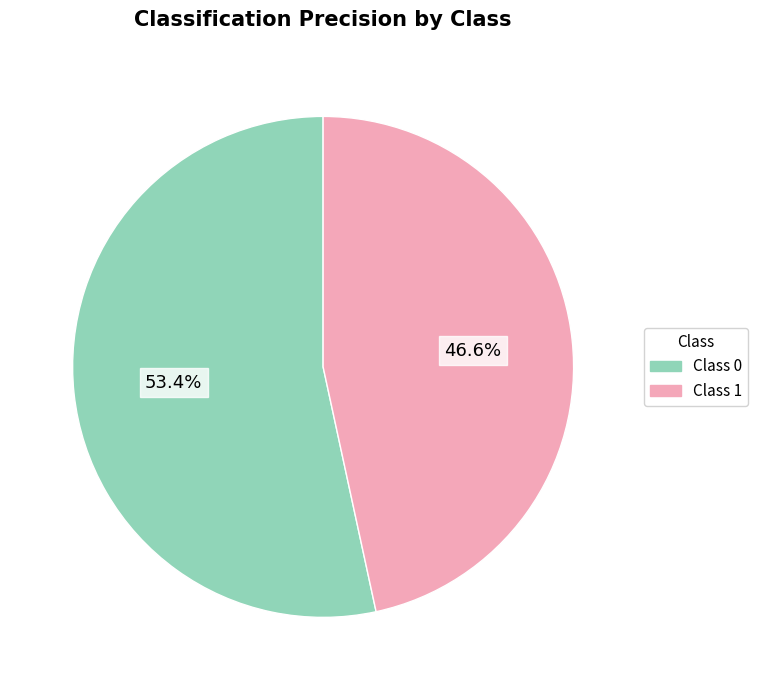

Is there a majority slice in this chart?

Yes